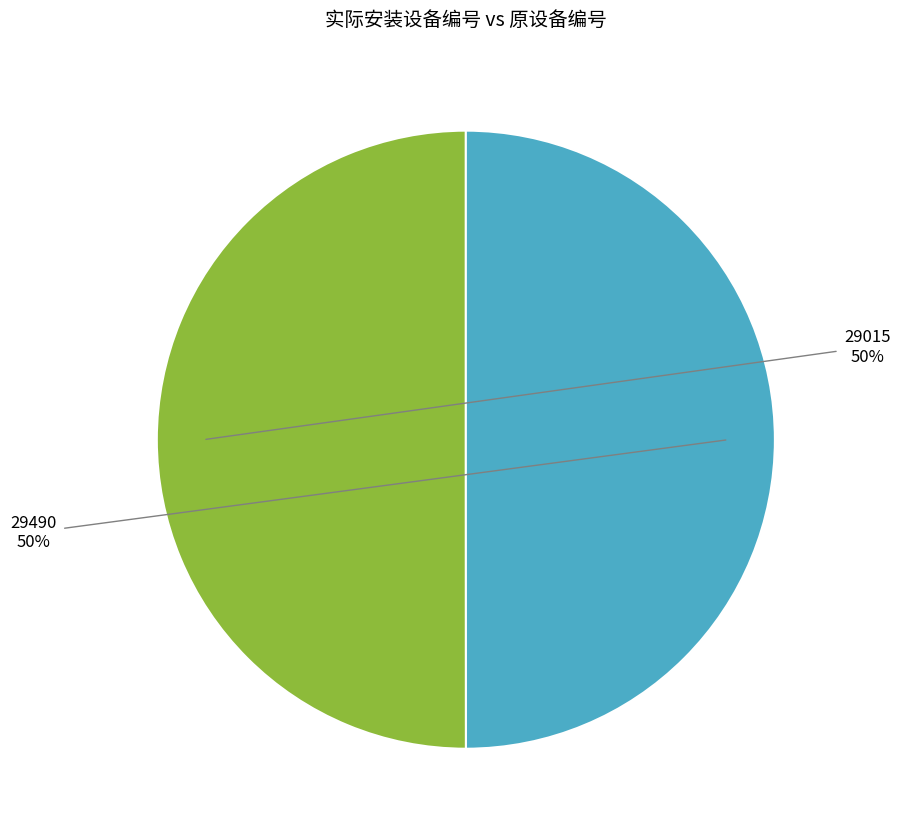

To the nearest percent, what is the average slice percentage?

50%